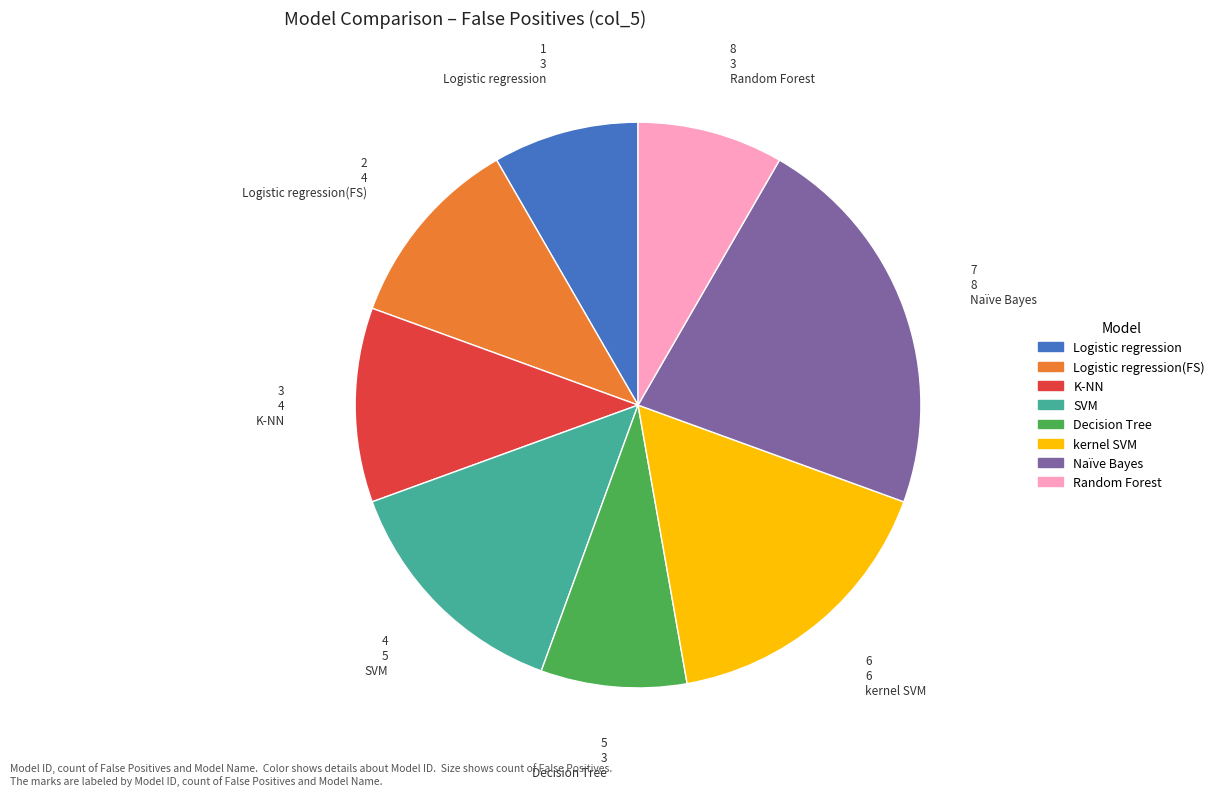

Is there any slice that represents more than half of the pie?

No